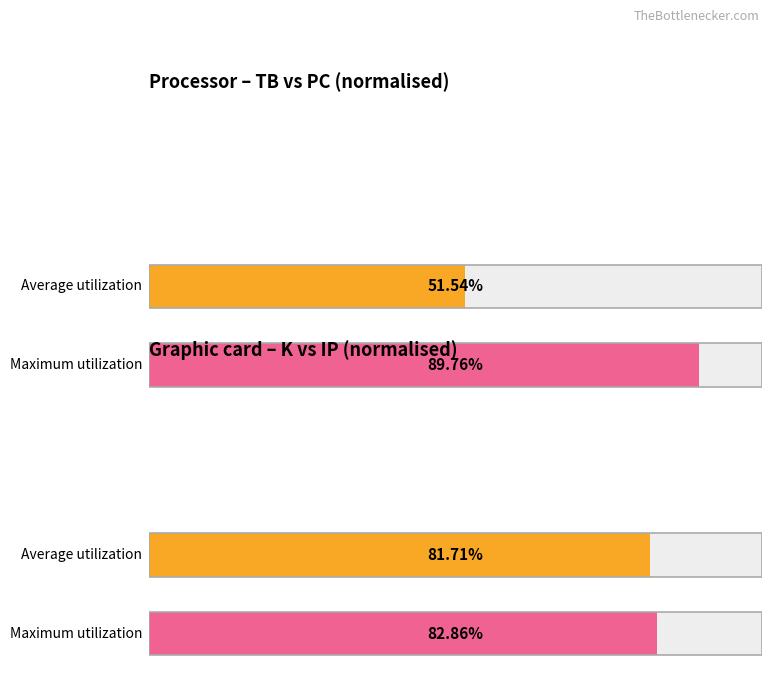

The value of IP at 2024-06-18 is 3. True or false?

False